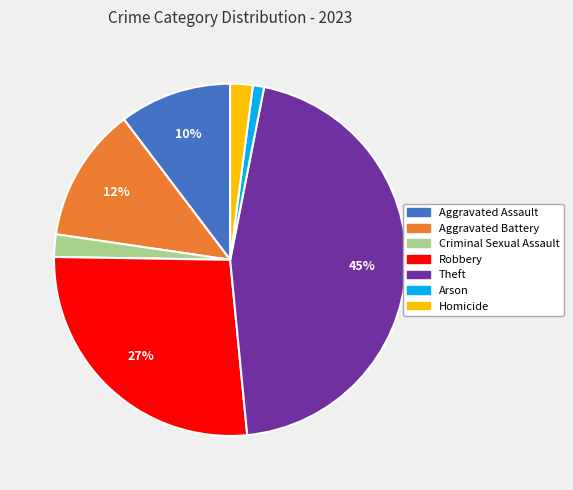

To the nearest percent, what is the difference between the largest and smallest slice percentages?

44%